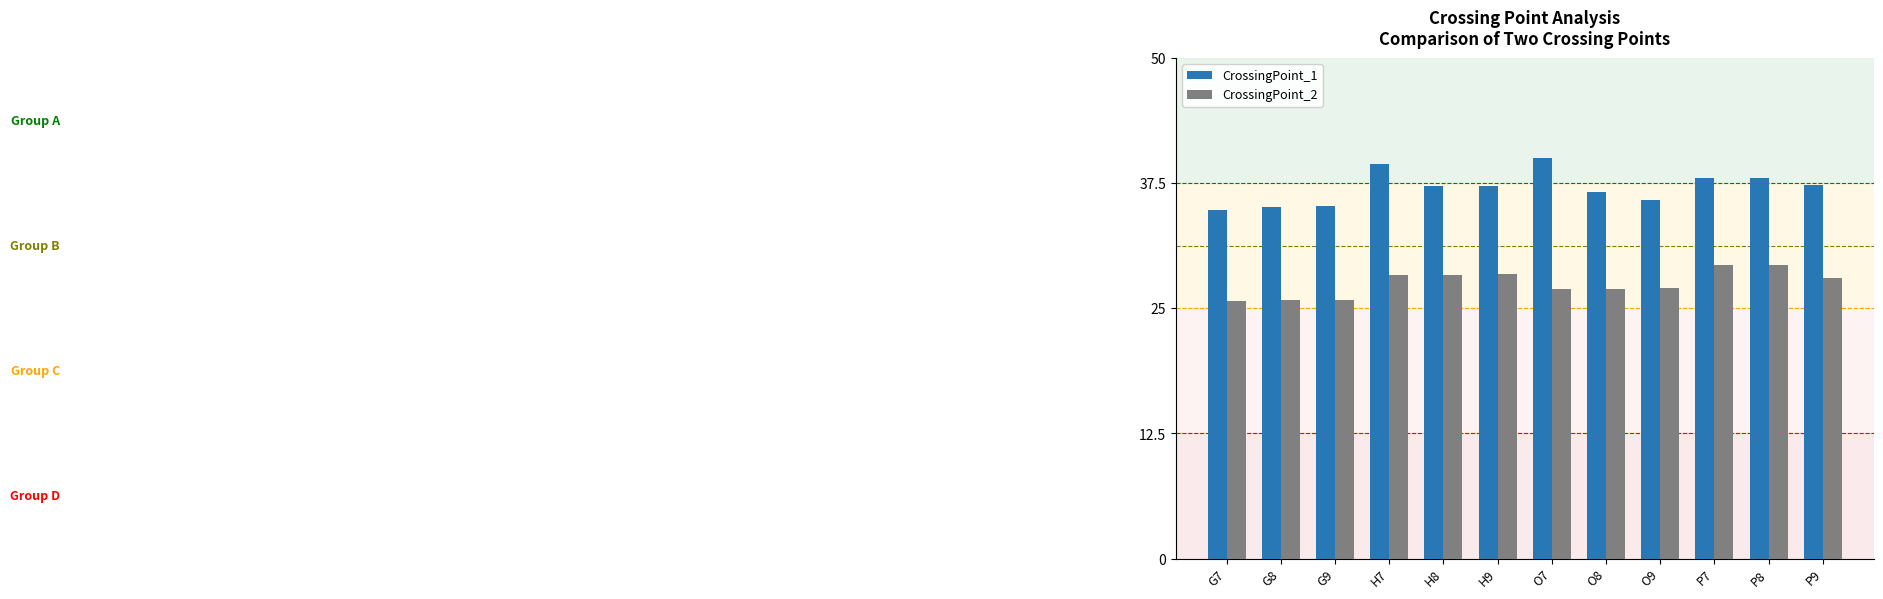

Rank the series by their maximum value, from highest to lowest.

CrossingPoint_1, CrossingPoint_2